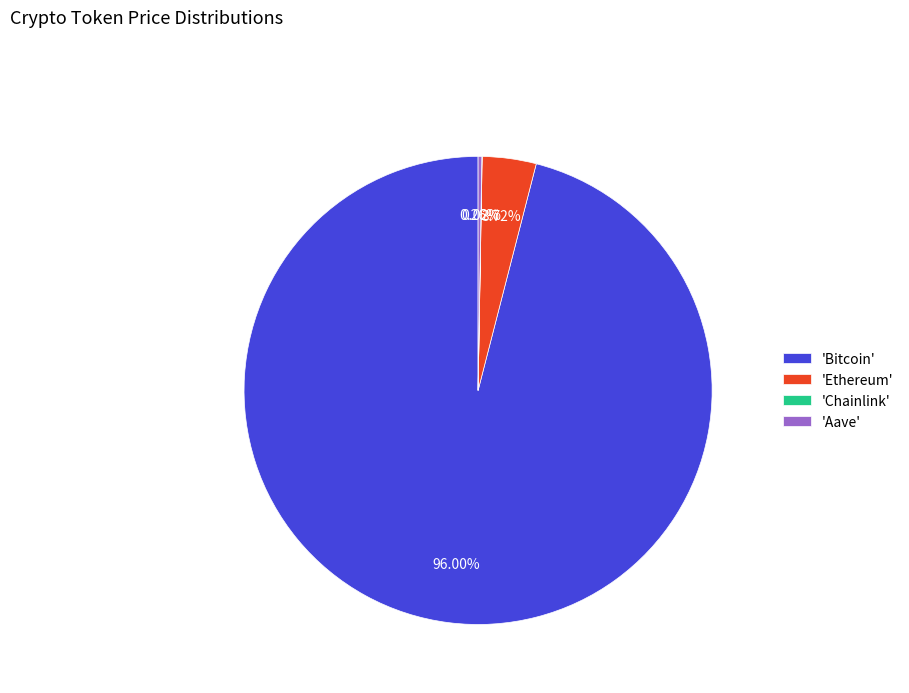

Which category accounts for the majority?

'Bitcoin'